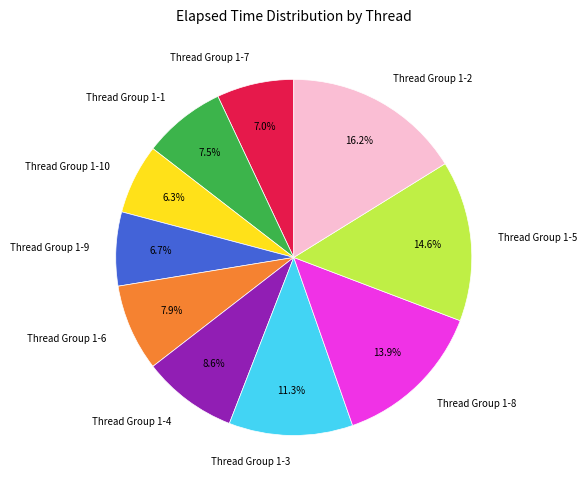

The Thread Group 1-9 slice represents 19% of the pie. True or false?

False